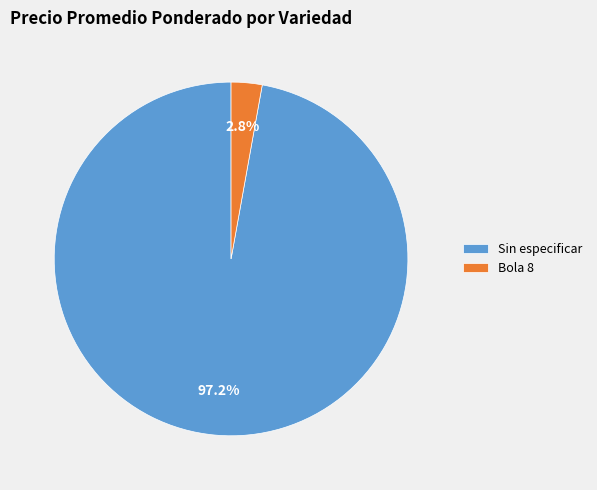

How many slices are in this pie chart?

2